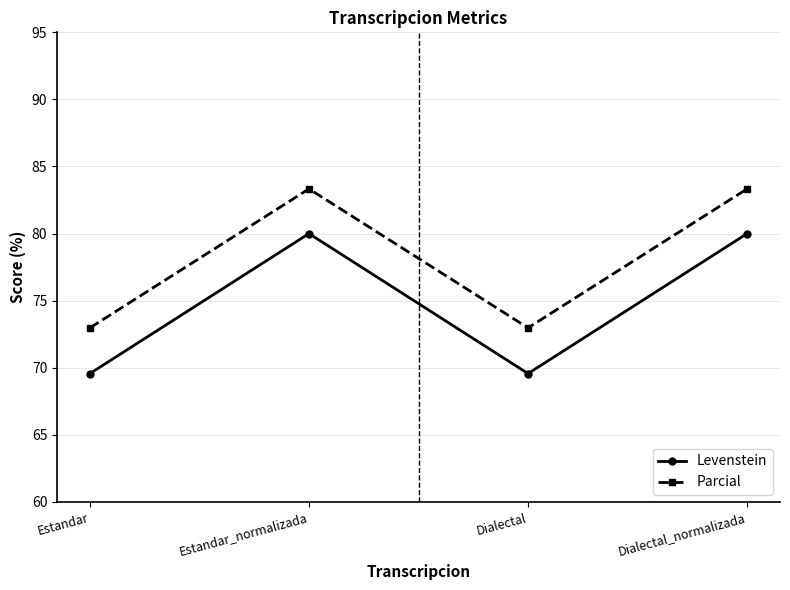

What is the label of the 3rd point from the right?

Estandar_normalizada